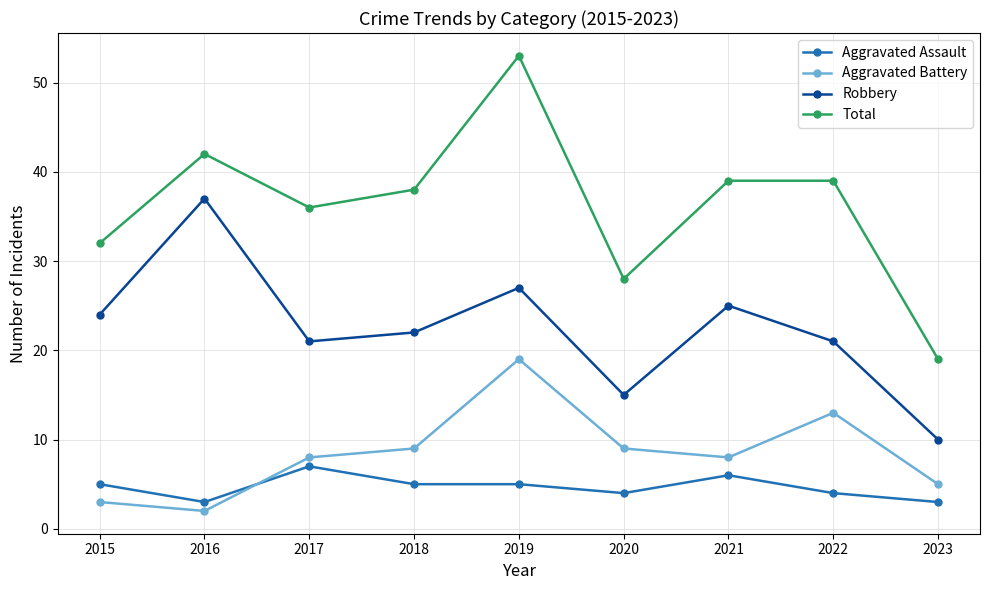

Rank the series at 2018 from lowest to highest value.

Aggravated Assault, Aggravated Battery, Robbery, Total